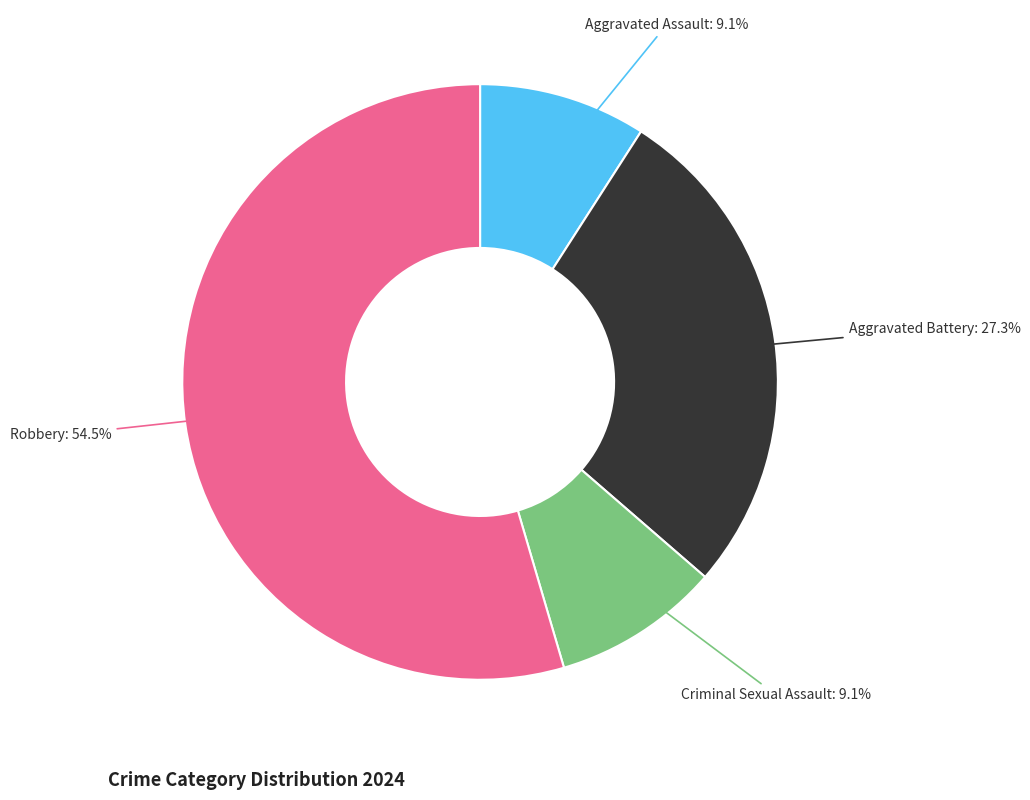

Does any single category account for the majority?

Yes